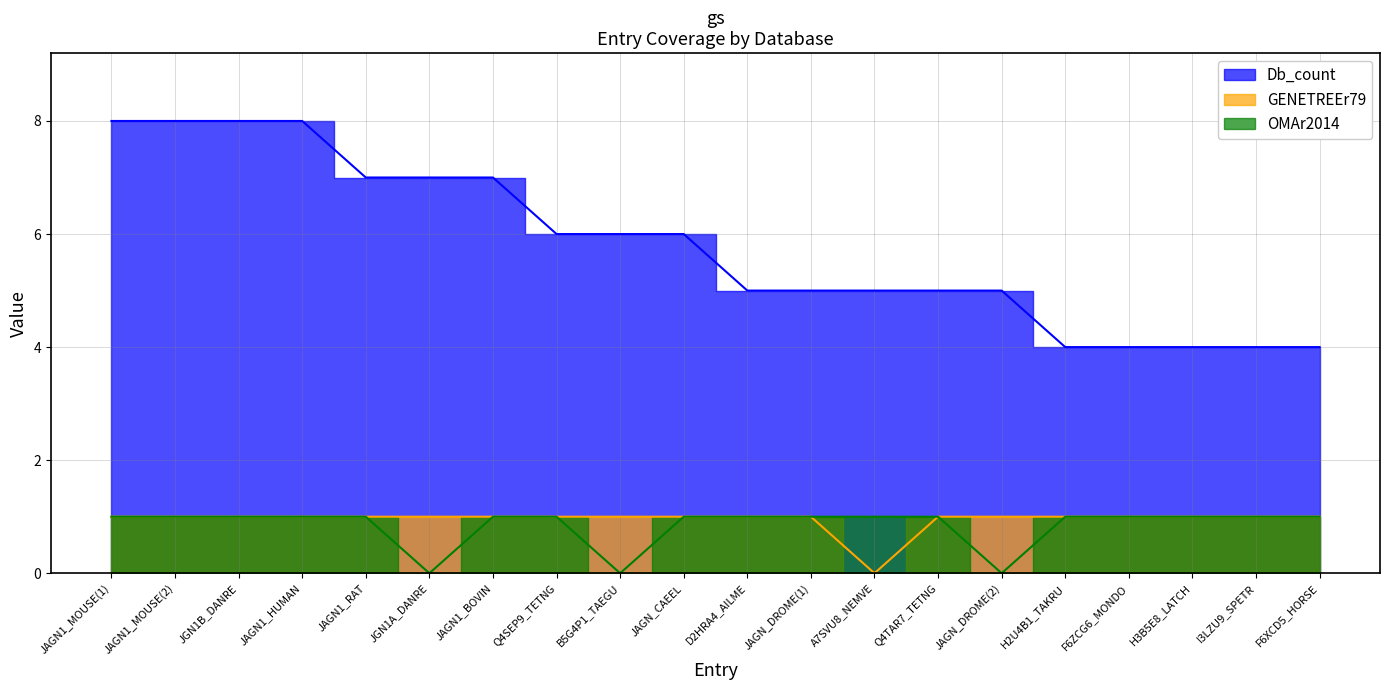

The value of Db_count at JAGN1_MOUSE(2) is 8. True or false?

True